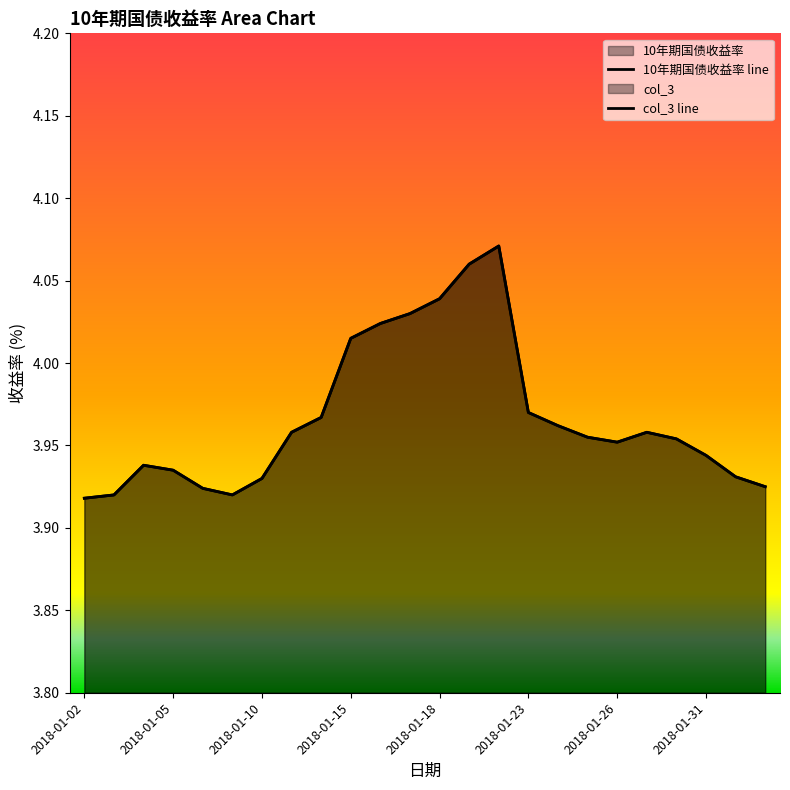

True or false: col_3 and 10年期国债收益率 intersect in this chart.

False